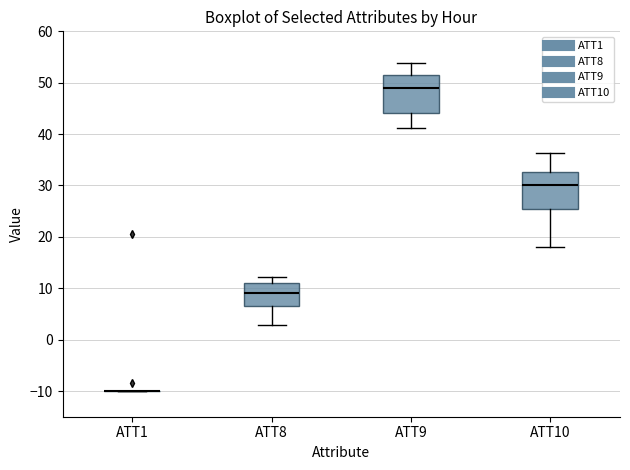

Reading left to right, transcribe this box plot: for each box, give where its median line is, the range the box spans, and where its two whiskers end, as read against the y-axis. The values are not printed on the chart, so give them approximately, as read against the axis.

ATT1: box collapsed to a line at -10, whiskers -10 to -10
ATT8: median 9, box 7 to 11, whiskers 3 to 12
ATT9: median 49, box 44 to 52, whiskers 41 to 54
ATT10: median 30, box 25 to 33, whiskers 18 to 36